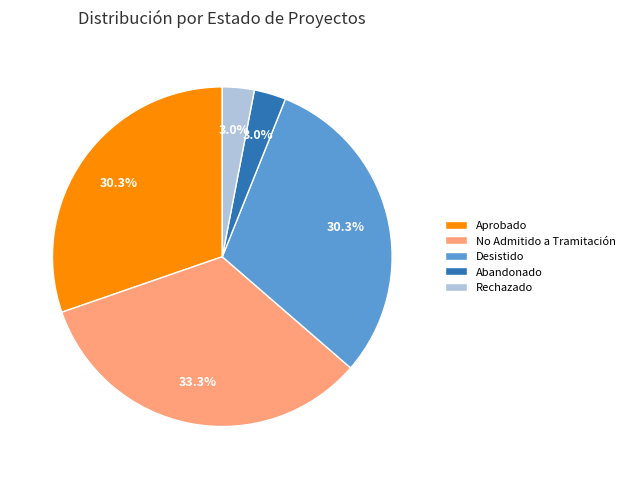

Is there a majority slice in this chart?

No